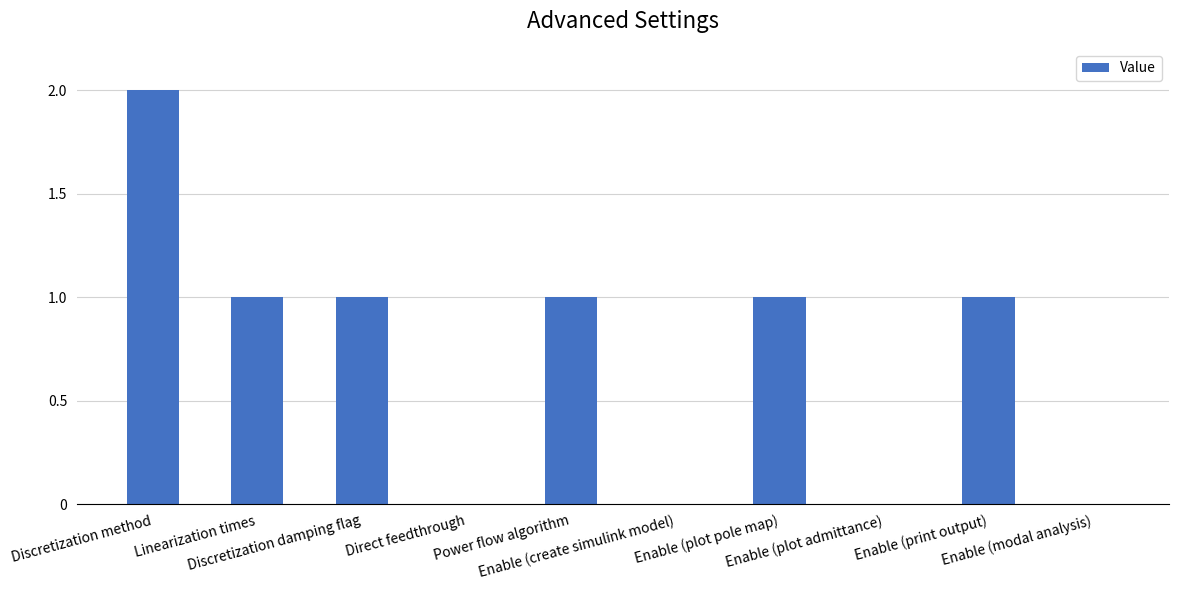

Reading left to right, list all the values displayed in this chart.

2	1	1	0	1	0	1	0	1	0